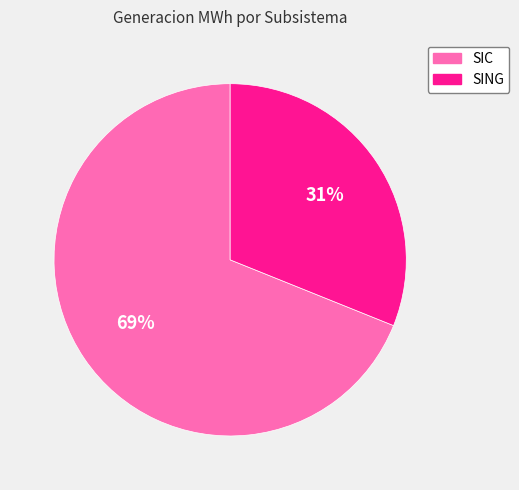

Which slice is the smallest?

SING